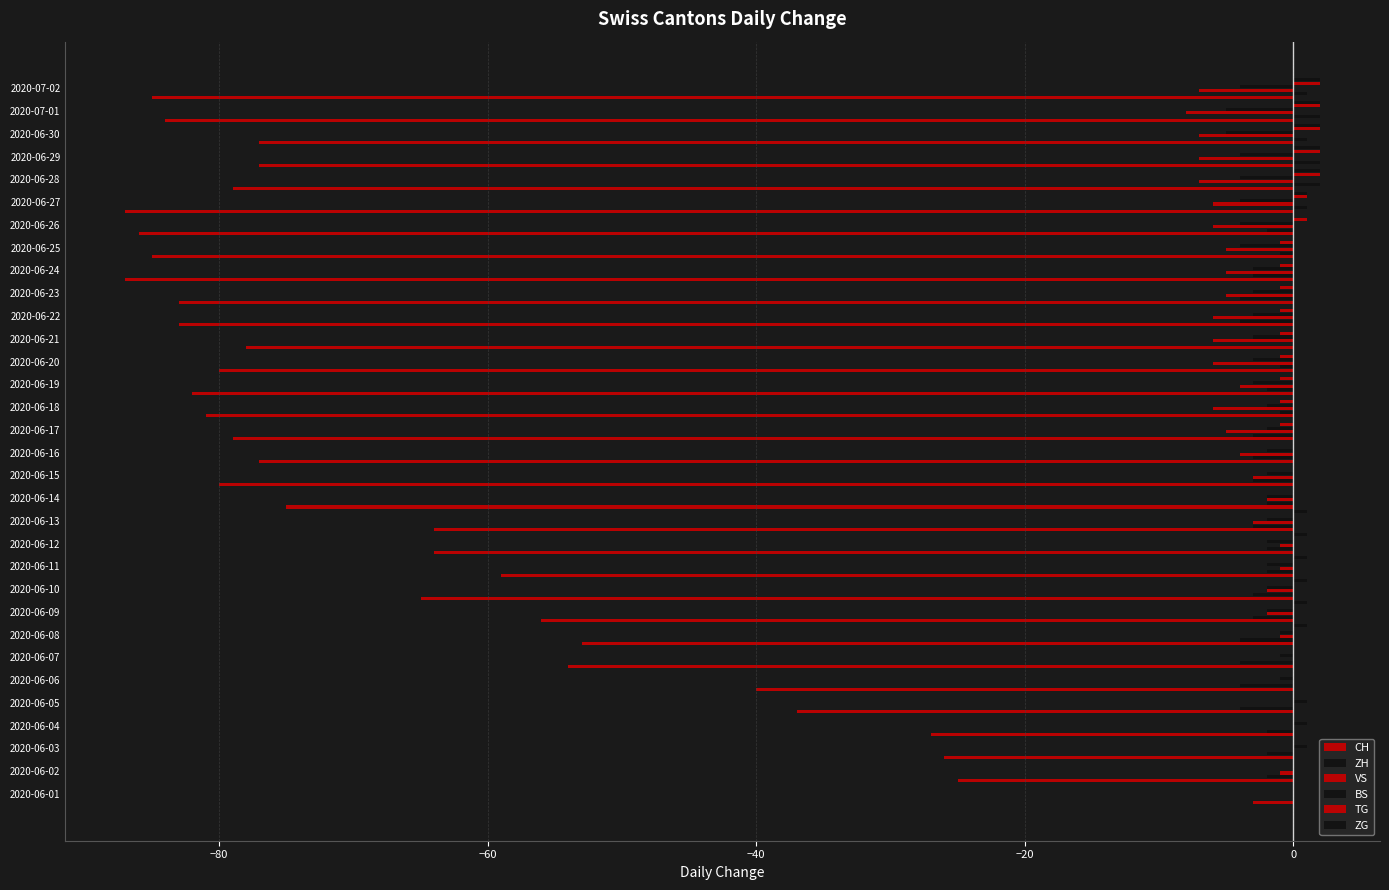

Count the number of data series in this chart.

6